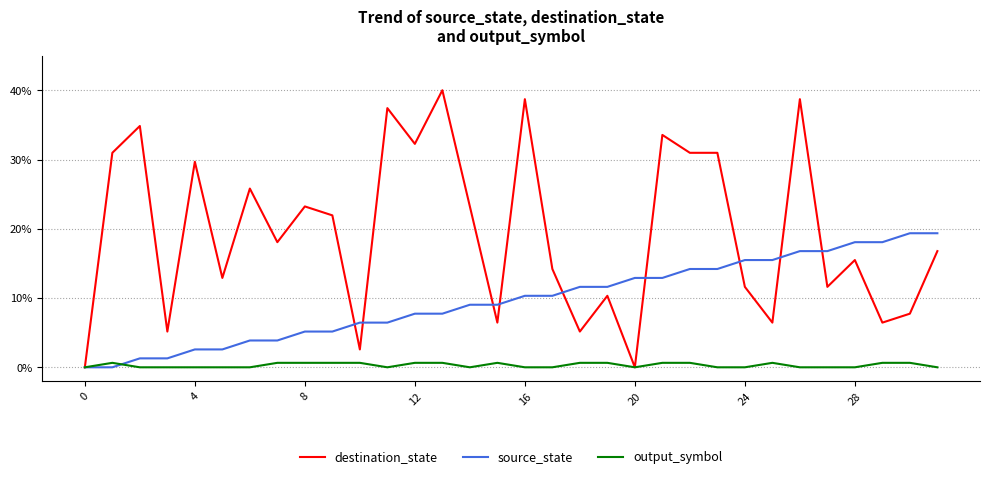

Which series has the largest total across all categories?

destination_state